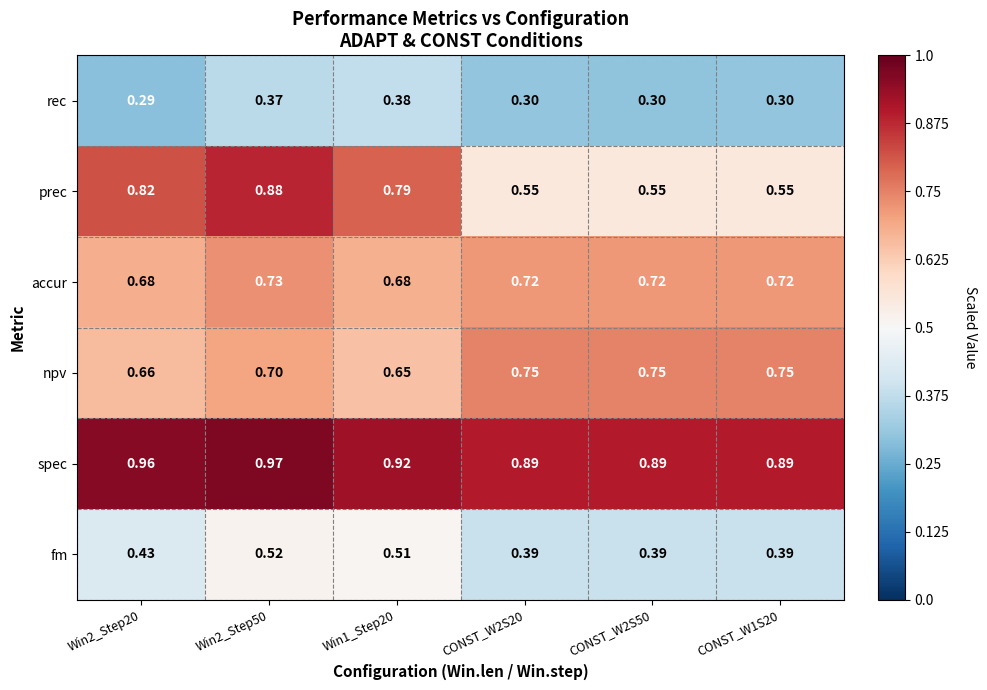

Which series has the largest total across all categories?

spec